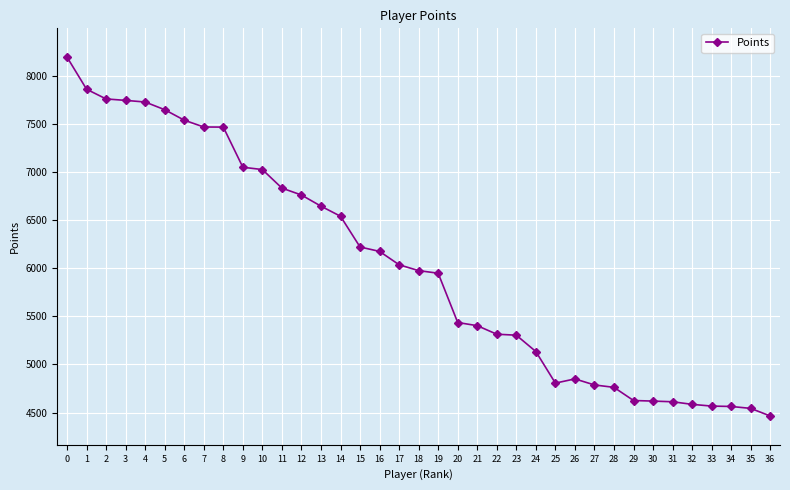

What is the average value?

6029